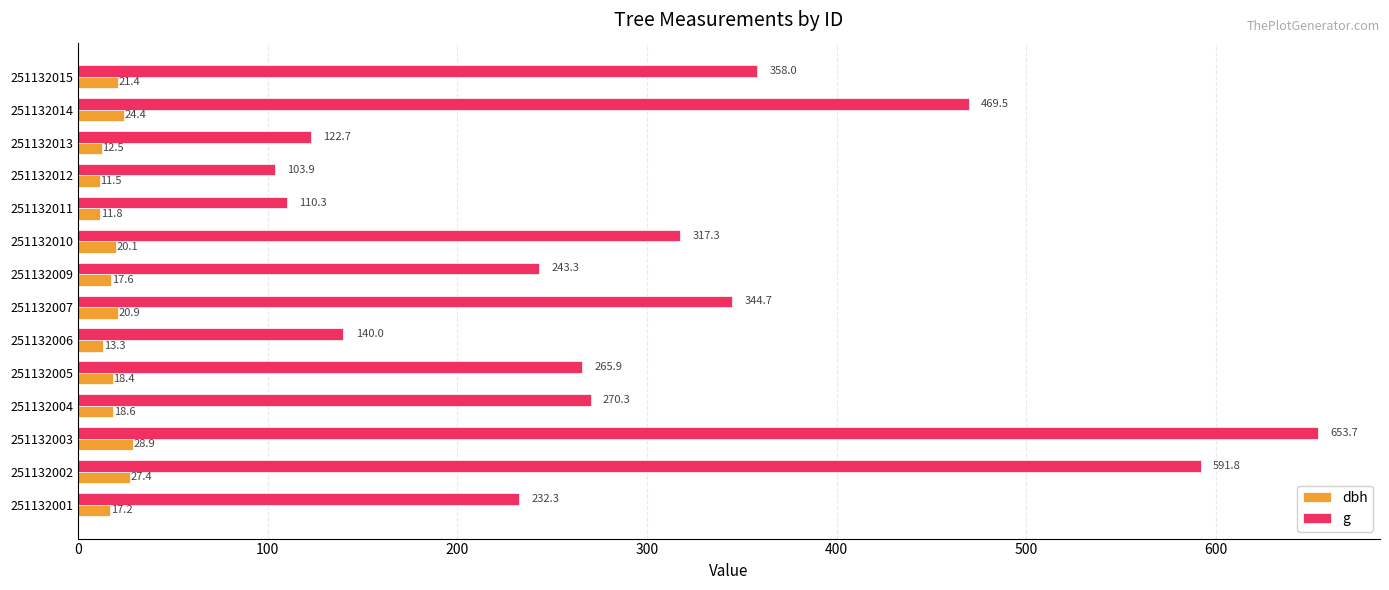

The value of g at 251132015 is 513.4. True or false?

False